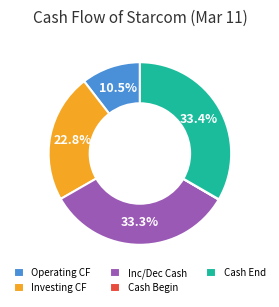

What is the ratio of the value at Investing CF to the value at Inc/Dec Cash?

0.7